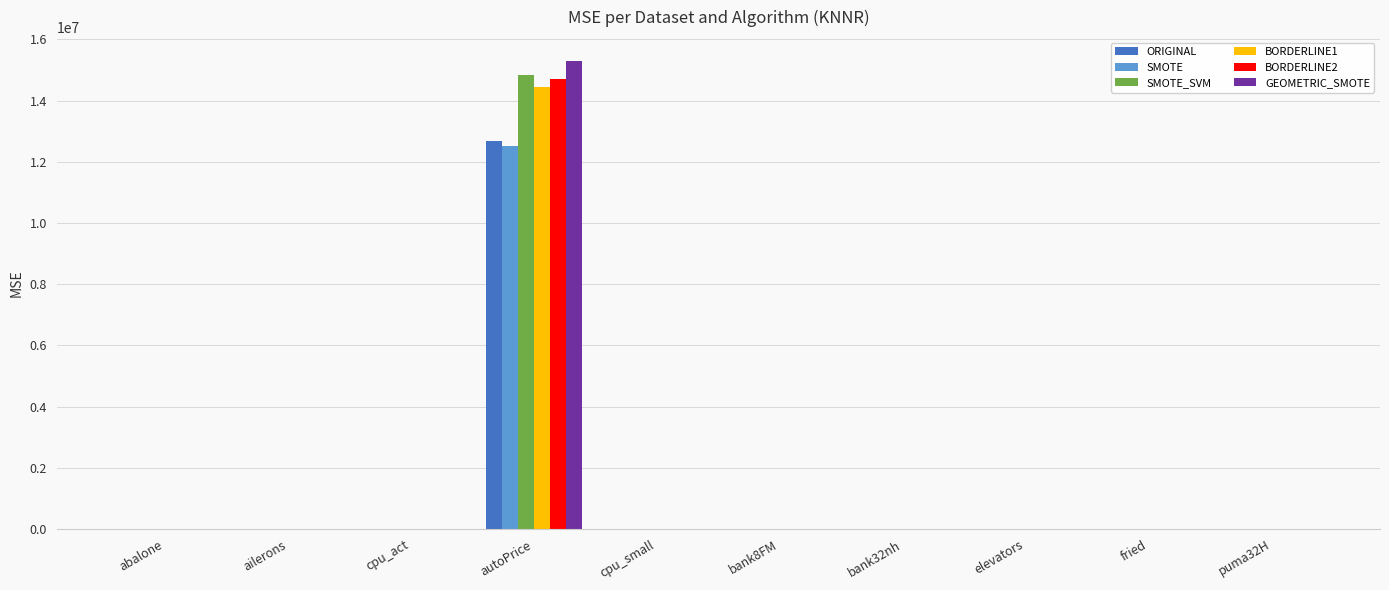

What is the sum of the ORIGINAL values at cpu_act and puma32H?

48.9